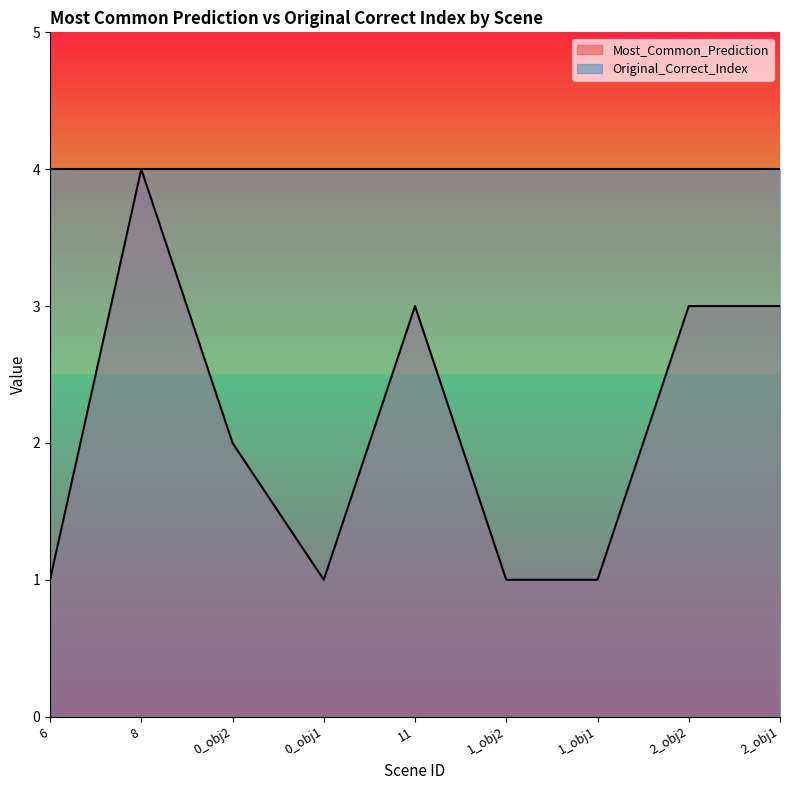

Where does the data first go above 2?

8